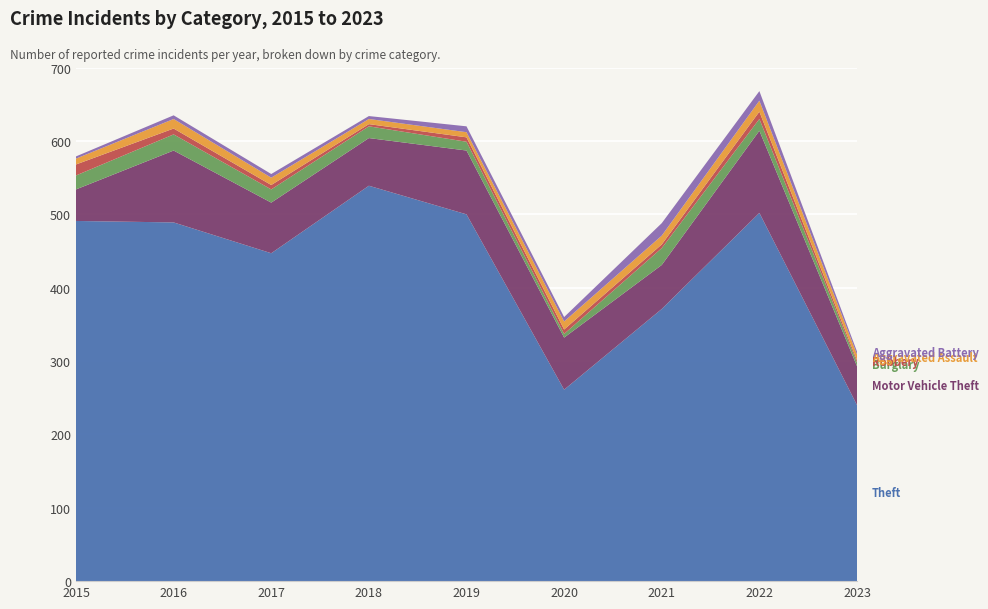

Reading right to left, what are all the values shown in this chart?

Theft: 2023=240	2022=502	2021=371	2020=261	2019=500	2018=539	2017=447	2016=489	2015=491
Motor Vehicle Theft: 2023=53	2022=112	2021=60	2020=71	2019=87	2018=65	2017=69	2016=98	2015=43
Burglary: 2023=5	2022=16	2021=23	2020=5	2019=12	2018=16	2017=18	2016=22	2015=19
Robbery: 2023=3	2022=10	2021=5	2020=6	2019=6	2018=3	2017=6	2016=8	2015=15
Aggravated Assault: 2023=8	2022=15	2021=12	2020=11	2019=7	2018=7	2017=10	2016=13	2015=8
Aggravated Battery: 2023=4	2022=13	2021=17	2020=6	2019=8	2018=4	2017=5	2016=5	2015=3